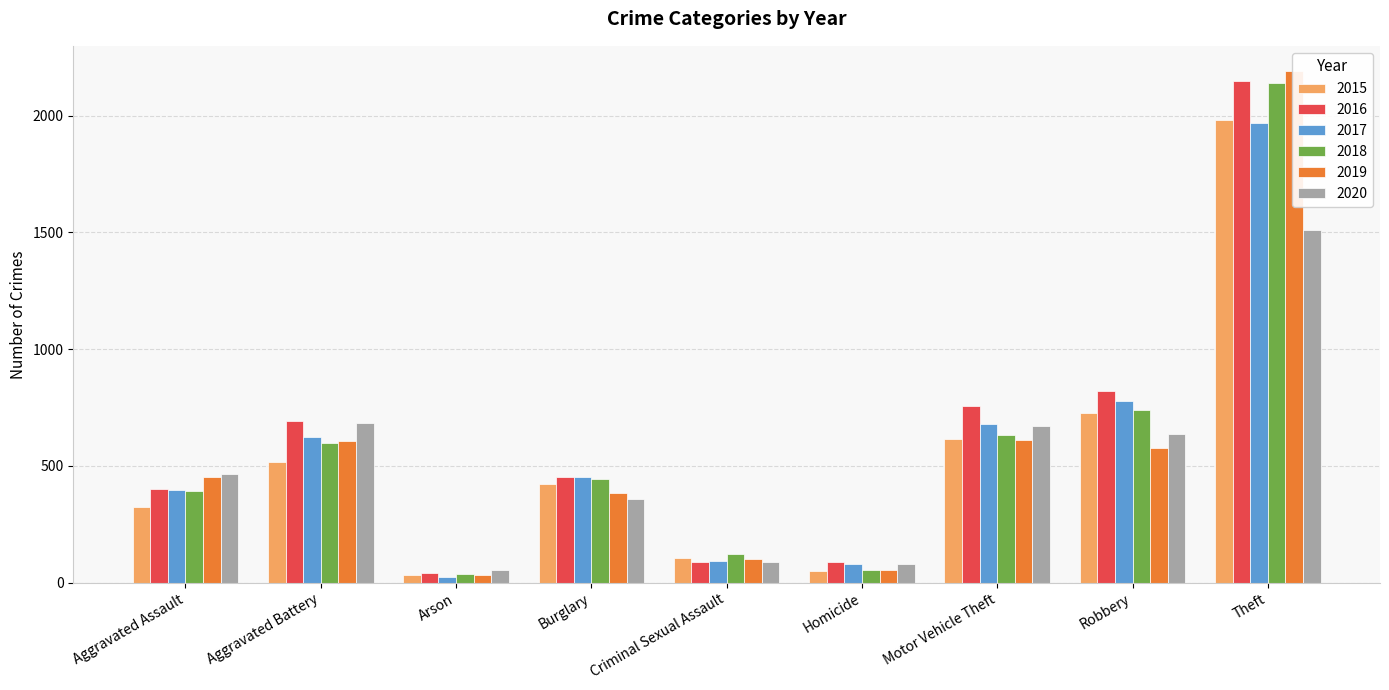

Rank the series by their maximum value, from highest to lowest.

2019, 2016, 2018, 2015, 2017, 2020